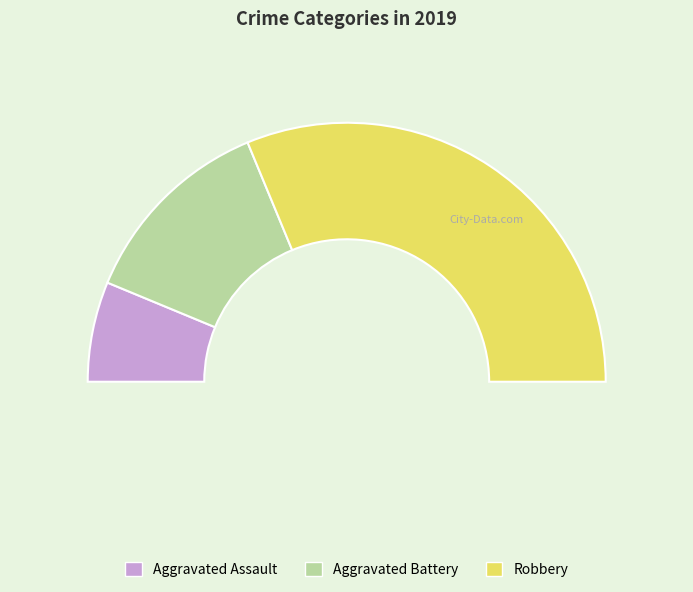

What is the largest slice in the pie chart?

Robbery